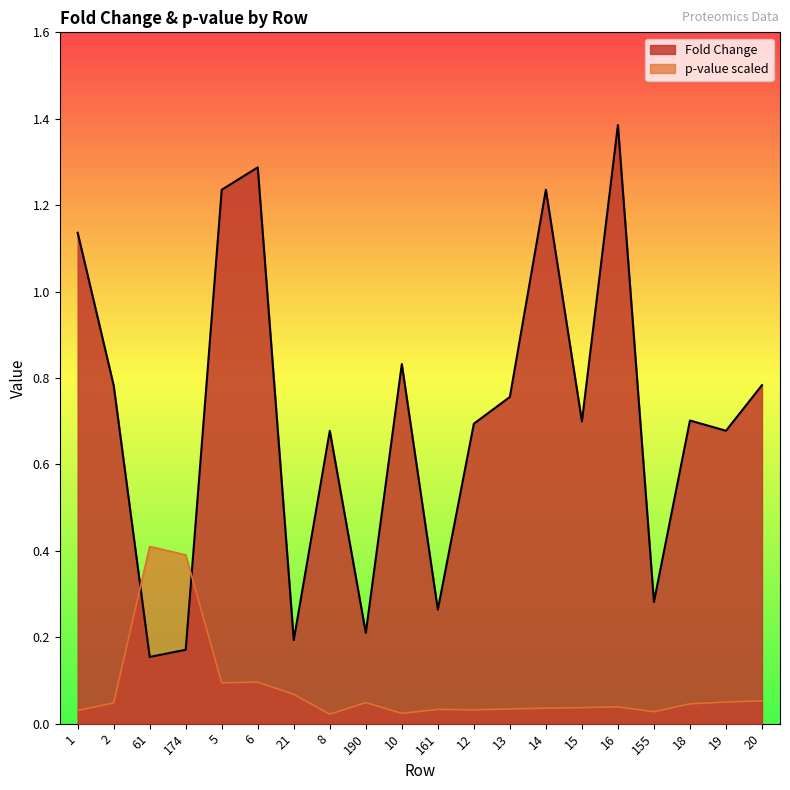

What is the approximate value of Fold Change at 1?

1.1